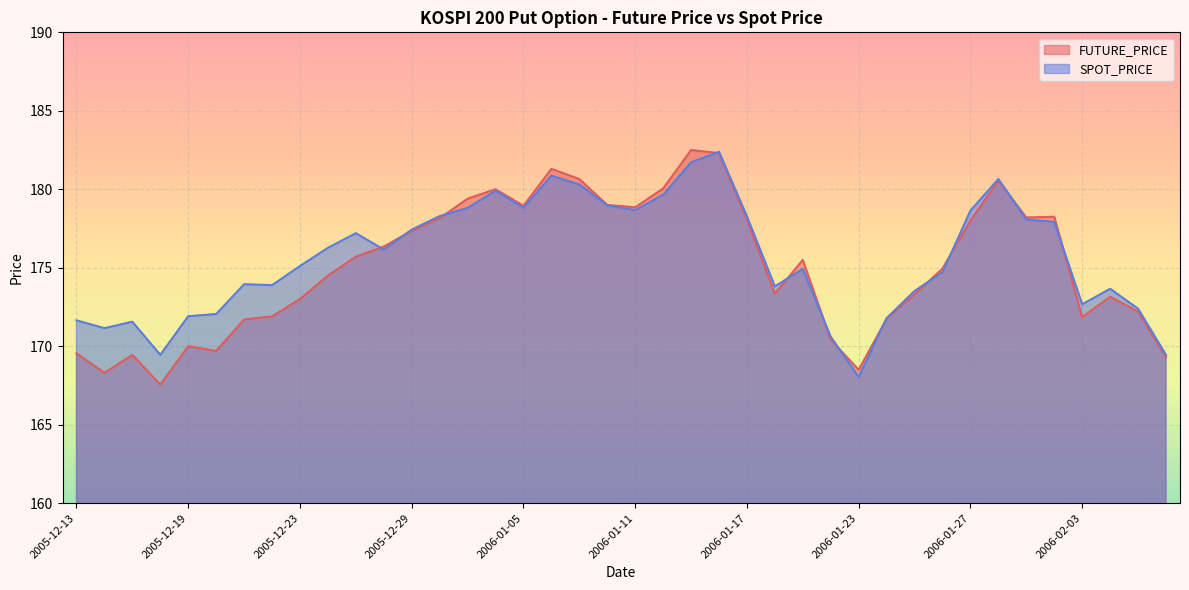

True or false: FUTURE_PRICE has a value of 173.3 at 2006-01-18.

True